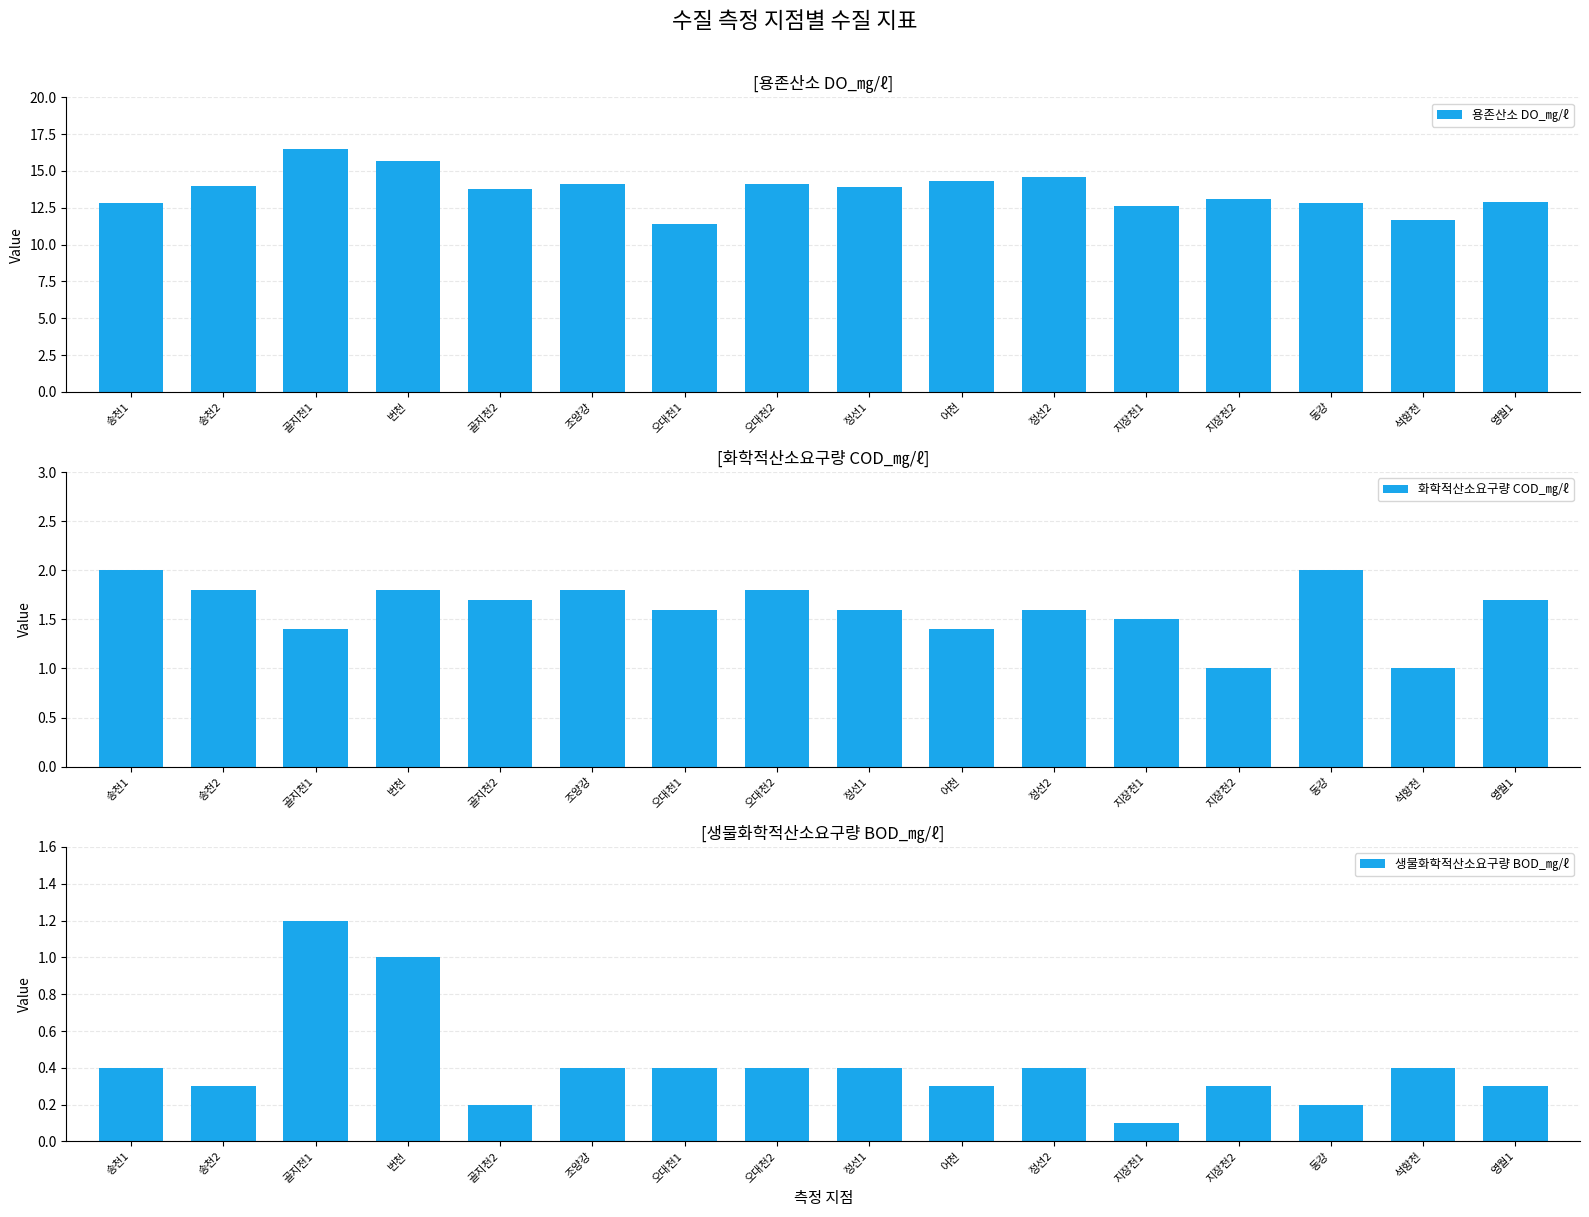

At which label is 생물화학적산소요구량 BOD_㎎/ℓ closest to 0?

지장천1